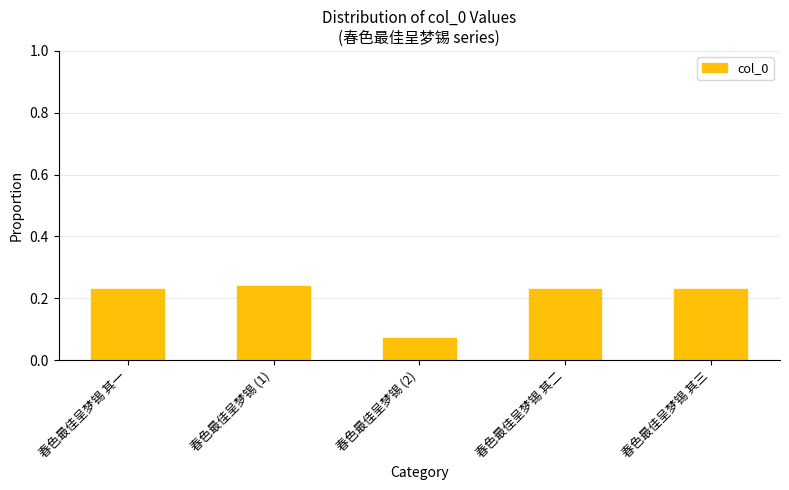

How many series are shown in this chart?

1